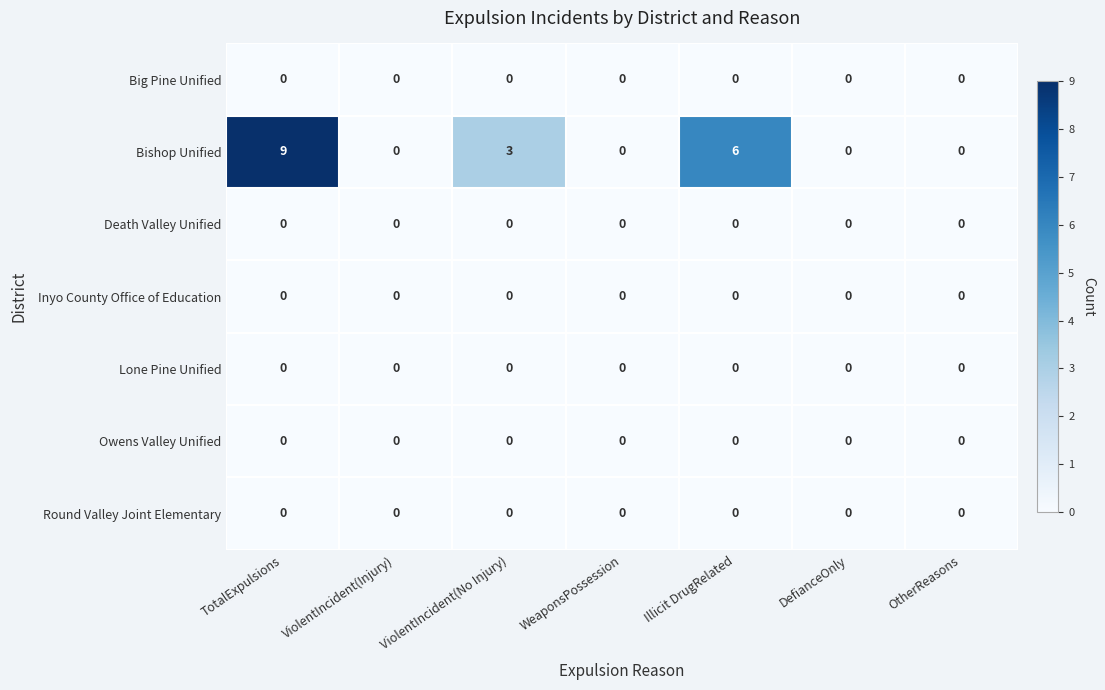

At which label is Bishop Unified closest to 4?

ViolentIncident(No Injury)